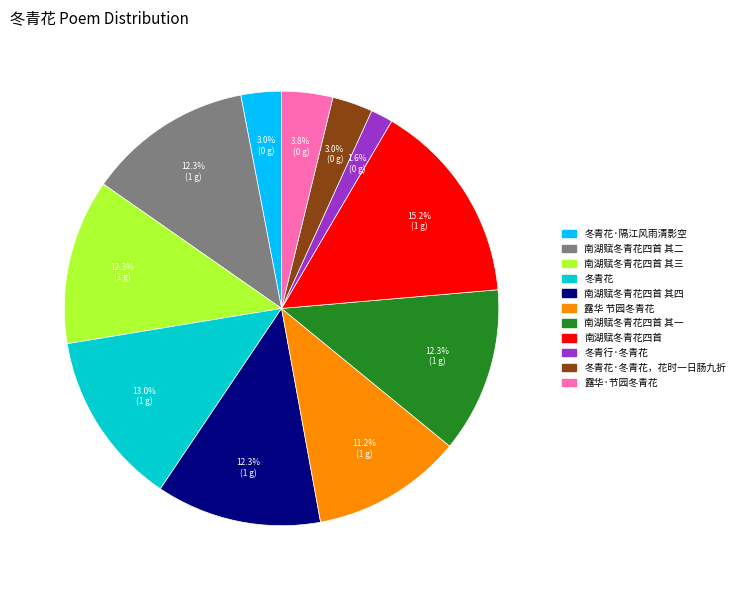

How many segments does this pie chart have?

11